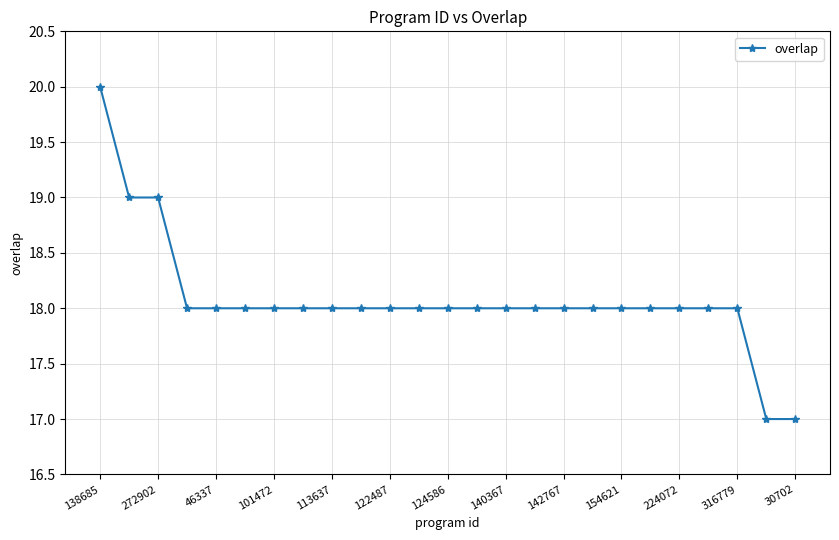

Reading left to right, transcribe all the data shown in this chart.

20	19	19	18	18	18	18	18	18	18	18	18	18	18	18	18	18	18	18	18	18	18	18	17	17